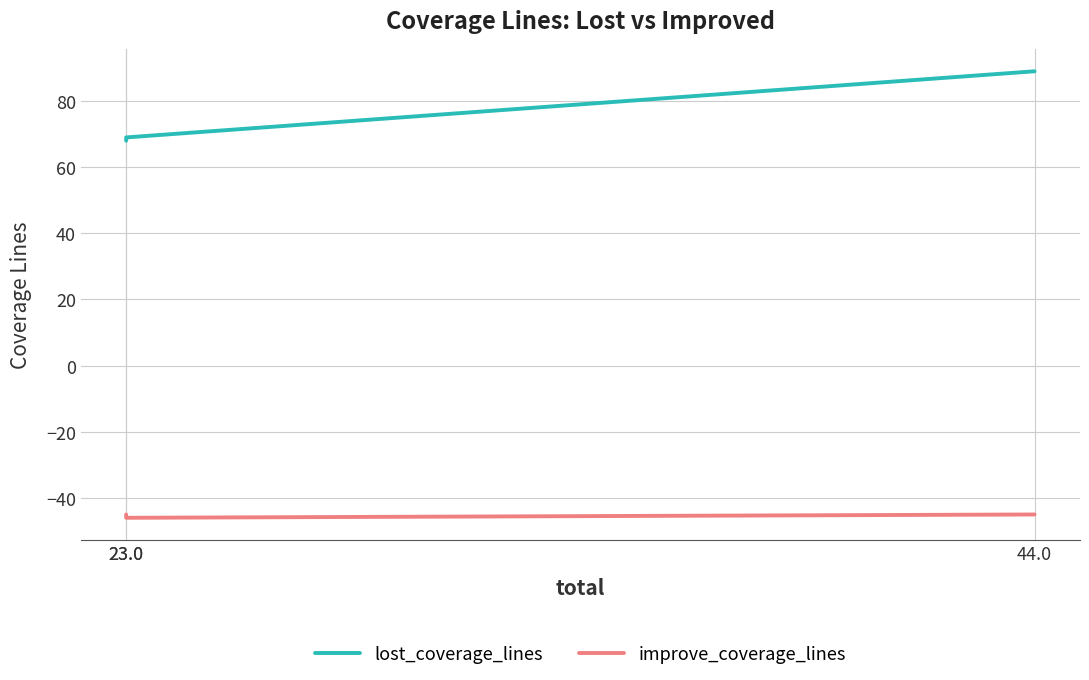

Does the chart have visible grid lines?

Yes